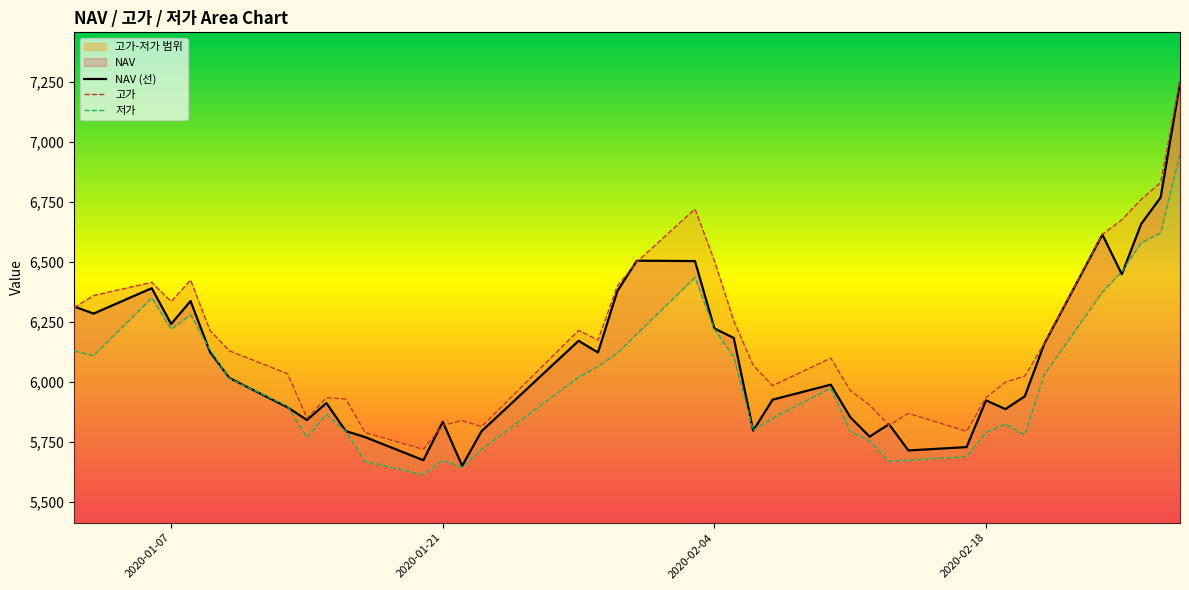

What is the lowest value of the NAV (선) series?

5651.7